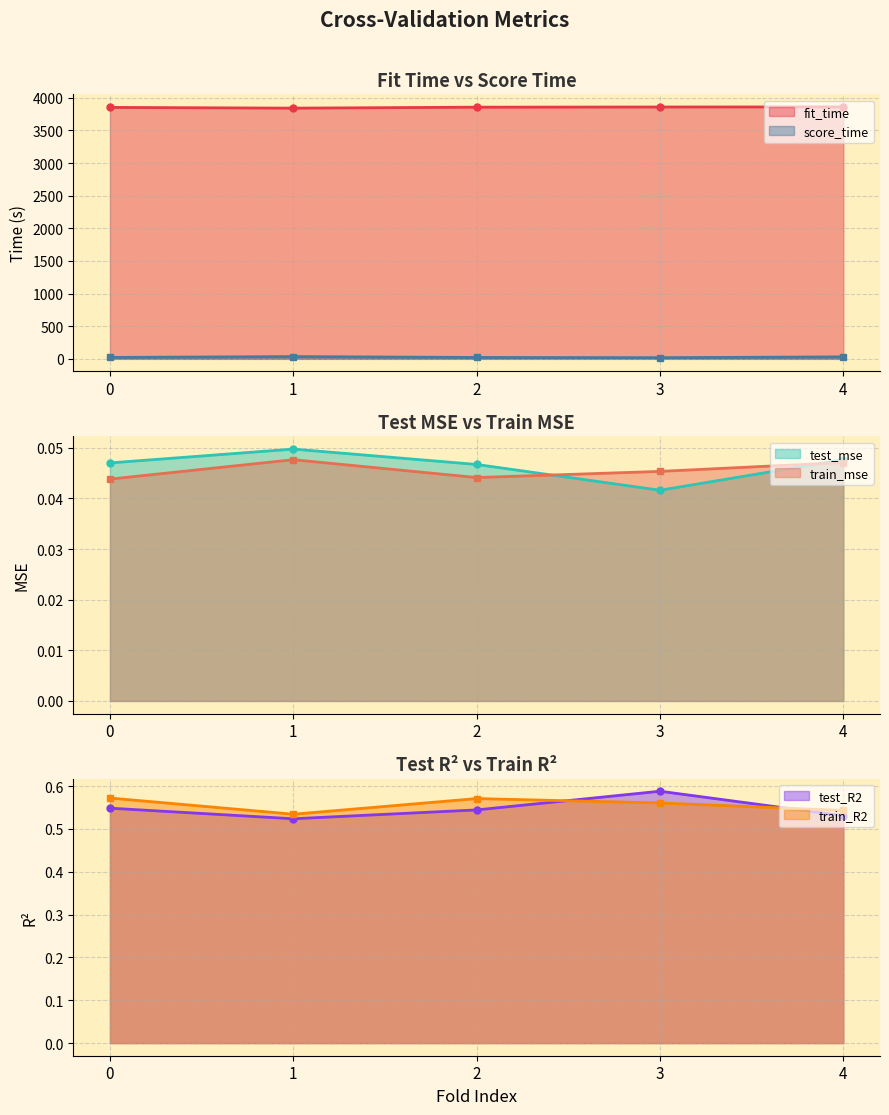

Which category has the highest value across all series?

4